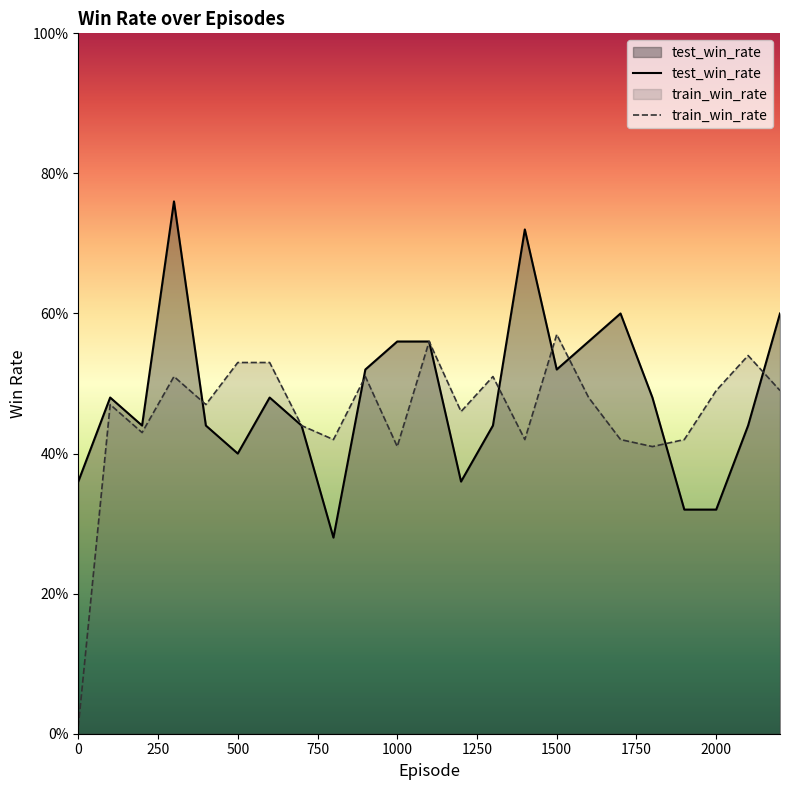

At which category does train_win_rate reach its first local peak?

100